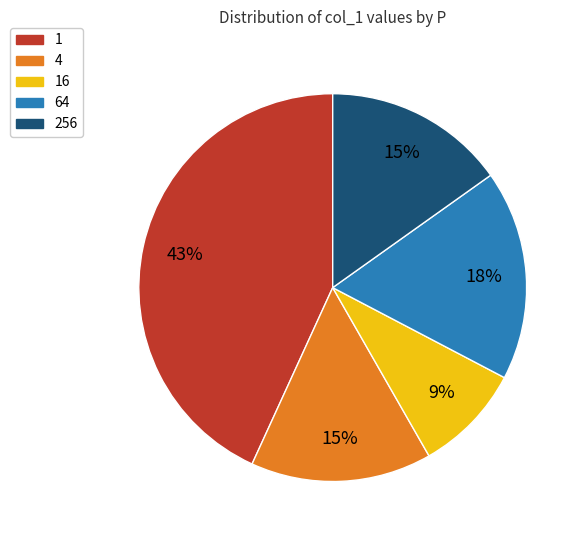

Does any single category account for the majority?

No